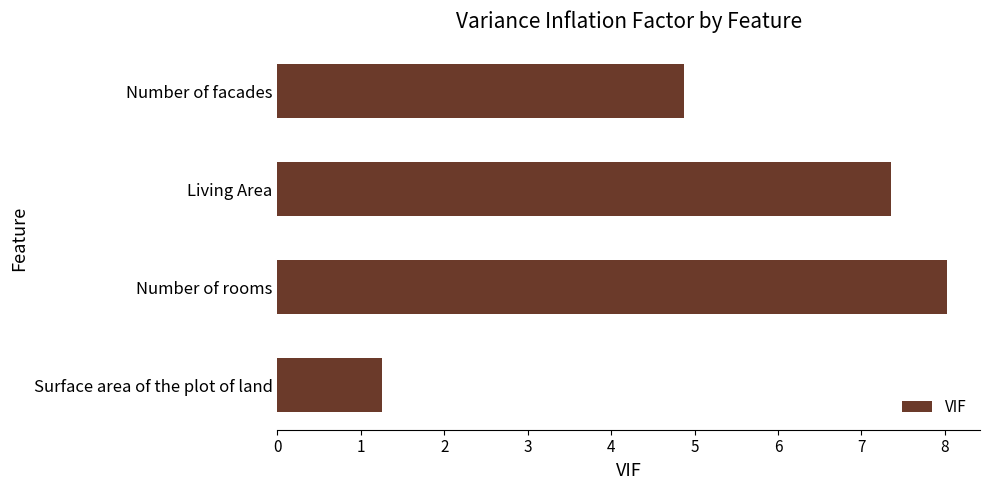

What is the change in value from Surface area of the plot of land to Living Area?

+6.1